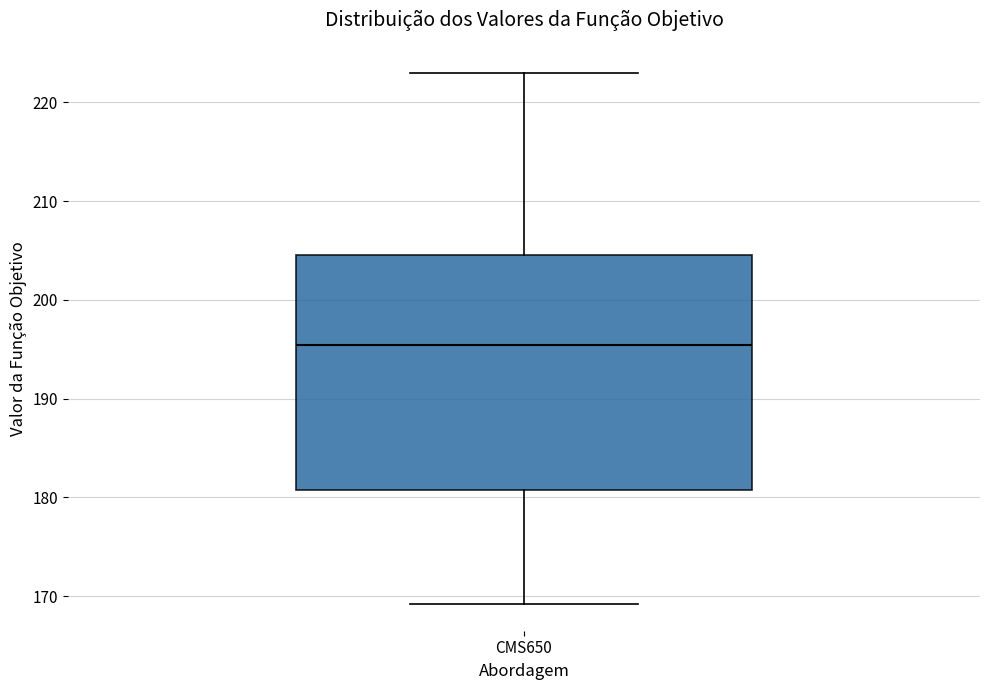

Transcribe this box plot: give where the median line is, the range the box spans, and where the two whiskers end, as read against the y-axis. The values are not printed on the chart, so give them approximately, as read against the axis.

median 195, box 181 to 205, whiskers 169 to 223